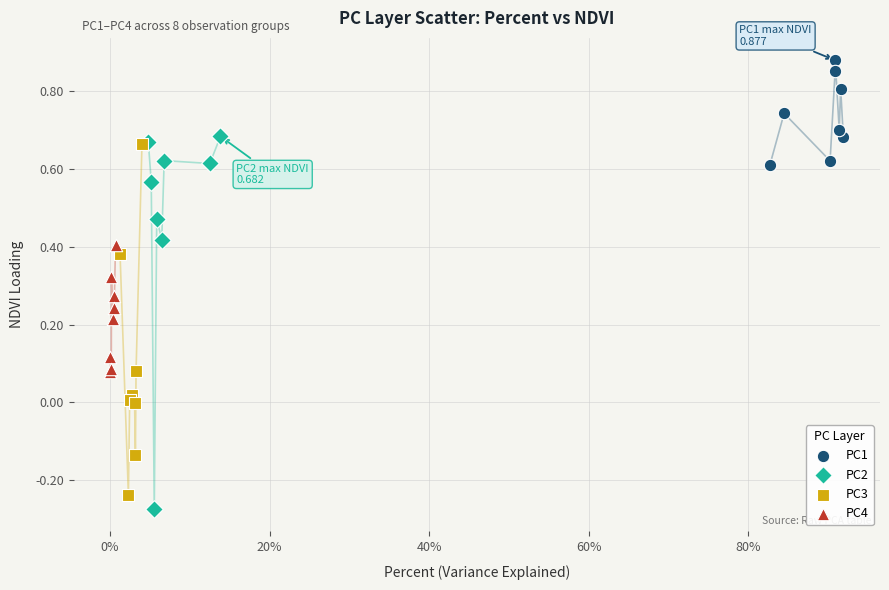

Which series has the widest spread of Y values?

PC2